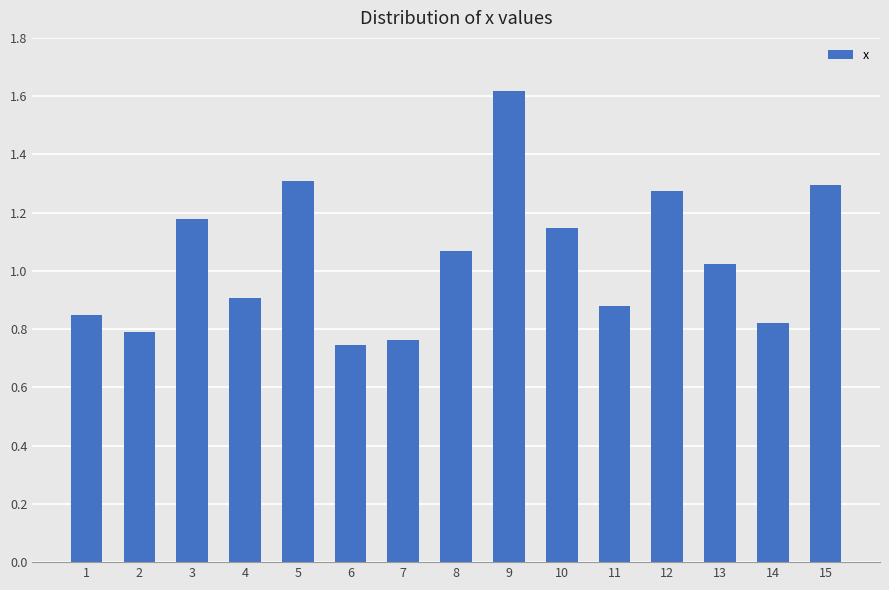

True or false: the data shows 0.8 at 7.

True